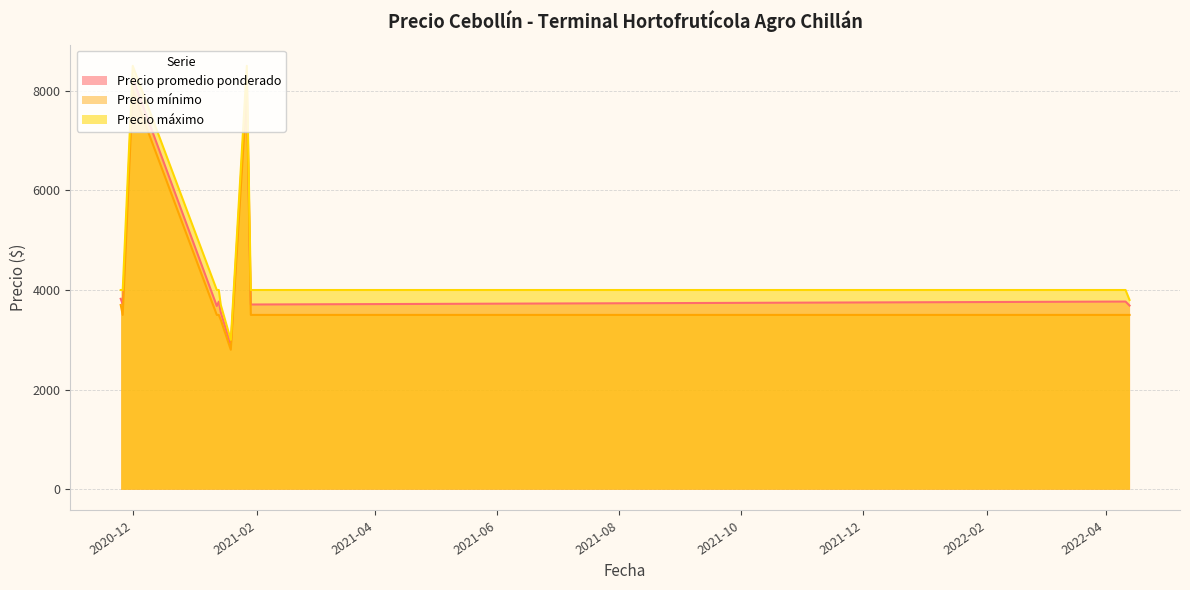

What is the difference between the highest and lowest values at 2021-01-19?

200